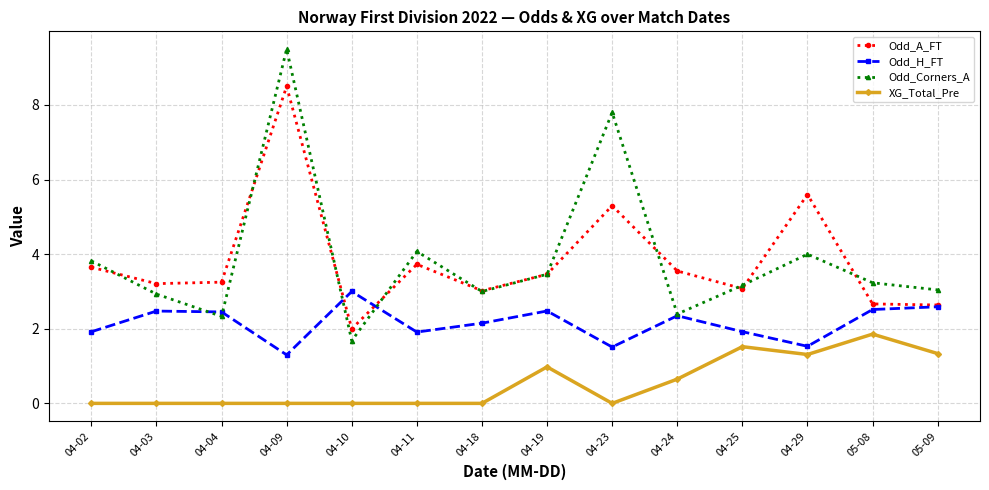

True or false: Odd_H_FT and XG_Total_Pre intersect in this chart.

False